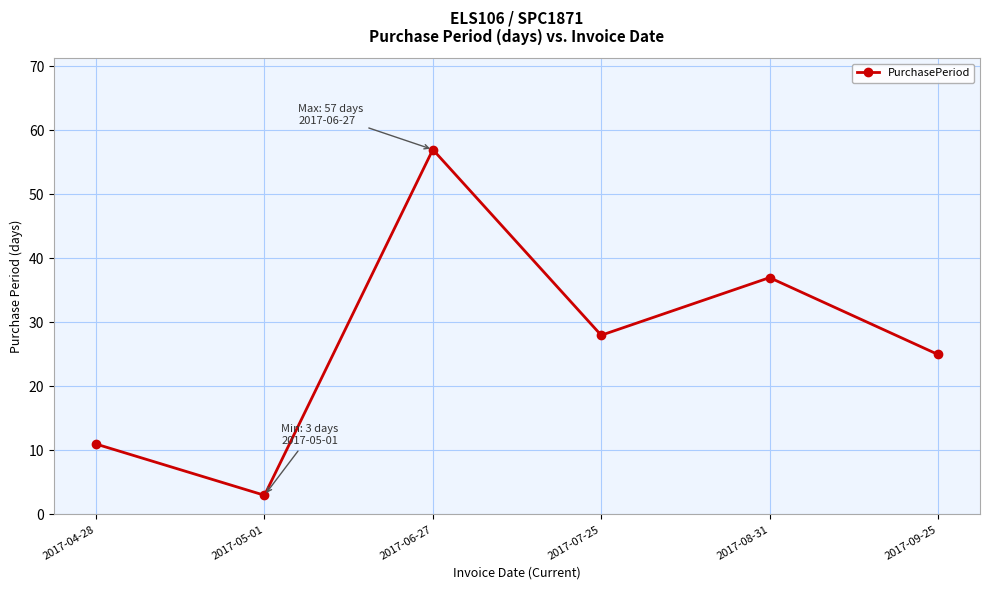

Does the chart display data point markers on the line(s)?

Yes